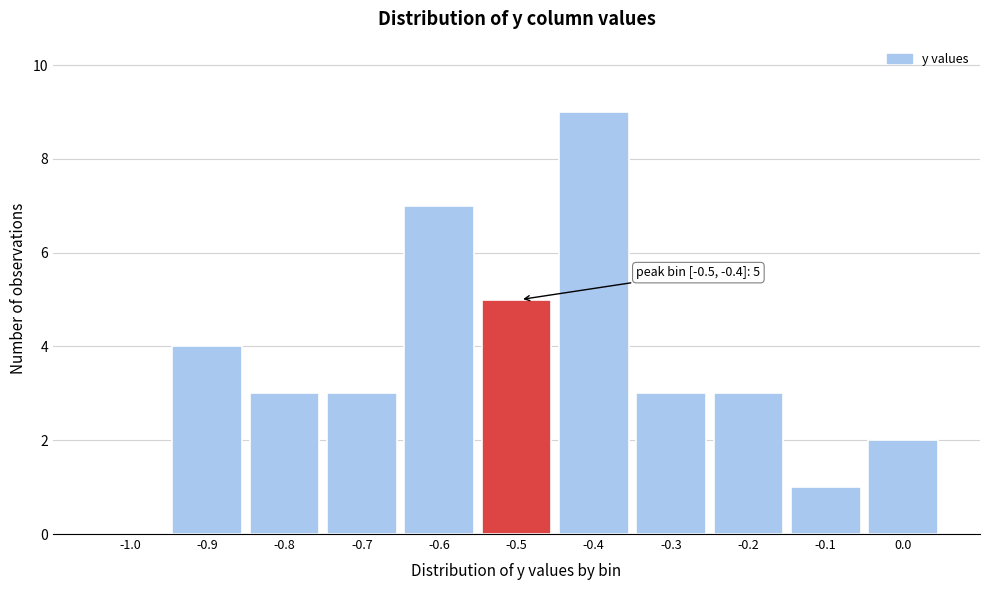

Reading left to right, extract all data points from this chart.

-1.0=0	-0.9=4	-0.8=3	-0.7=3	-0.6=7	-0.5=5	-0.4=9	-0.3=3	-0.2=3	-0.1=1	0.0=2